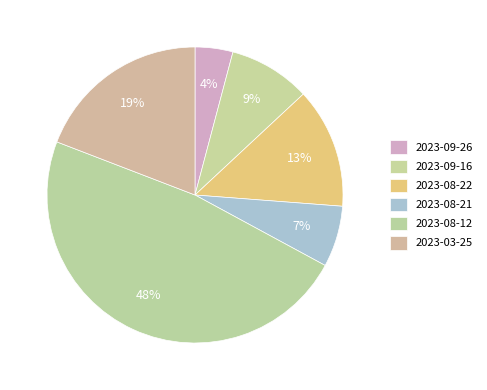

How many slices are in this pie chart?

6